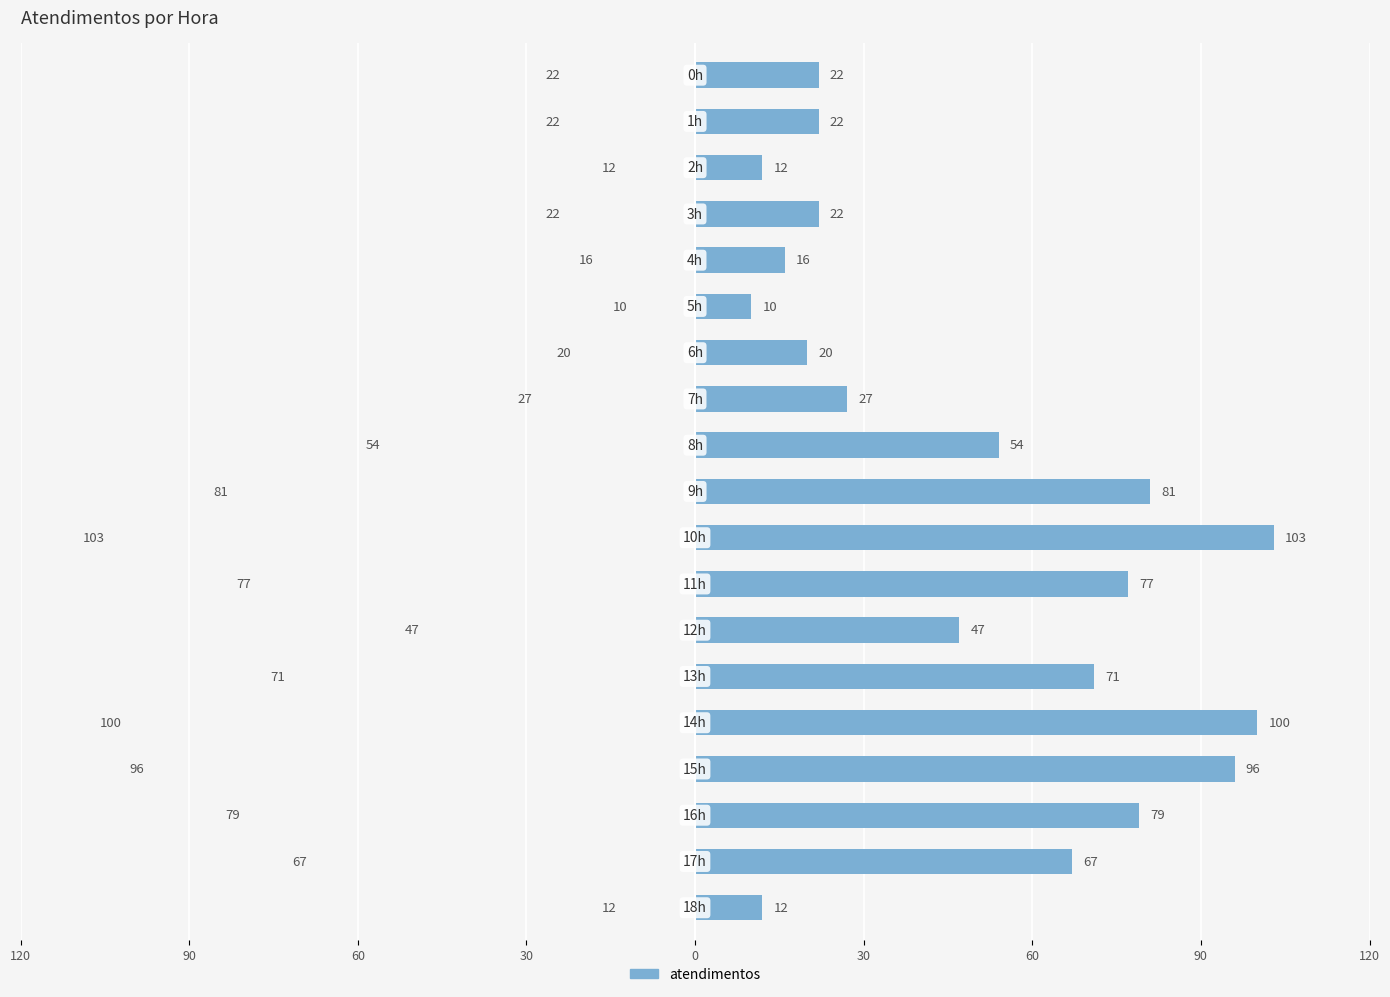

What is the maximum value shown in the chart?

103